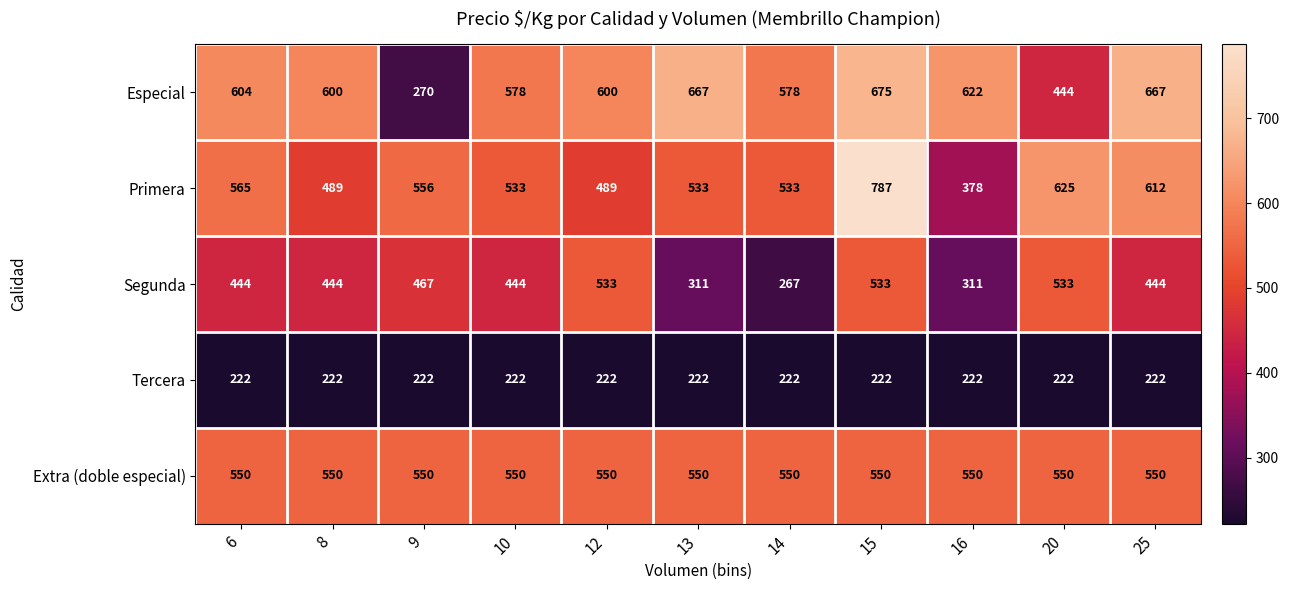

At 6, list the series in order from largest to smallest.

Especial, Primera, Extra (doble especial), Segunda, Tercera